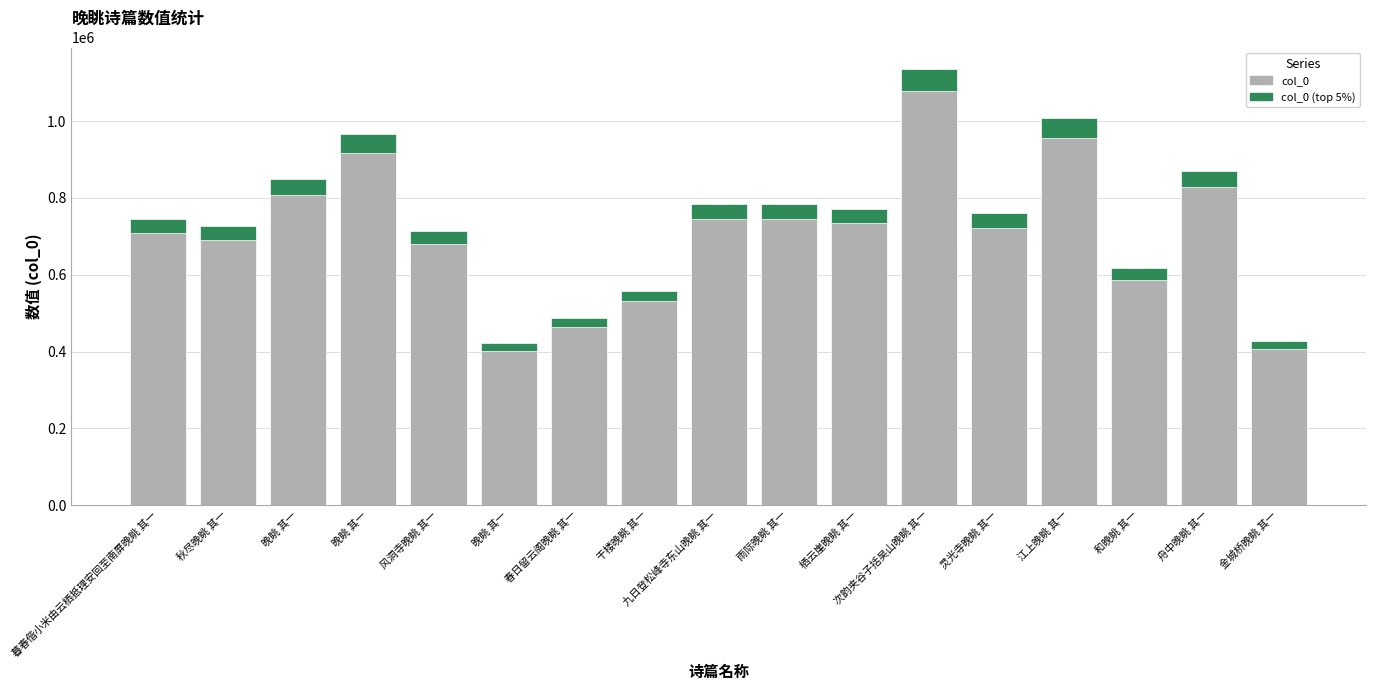

Between 和晚眺 其一 and 舟中晚眺 其一, which series saw the biggest shift?

col_0